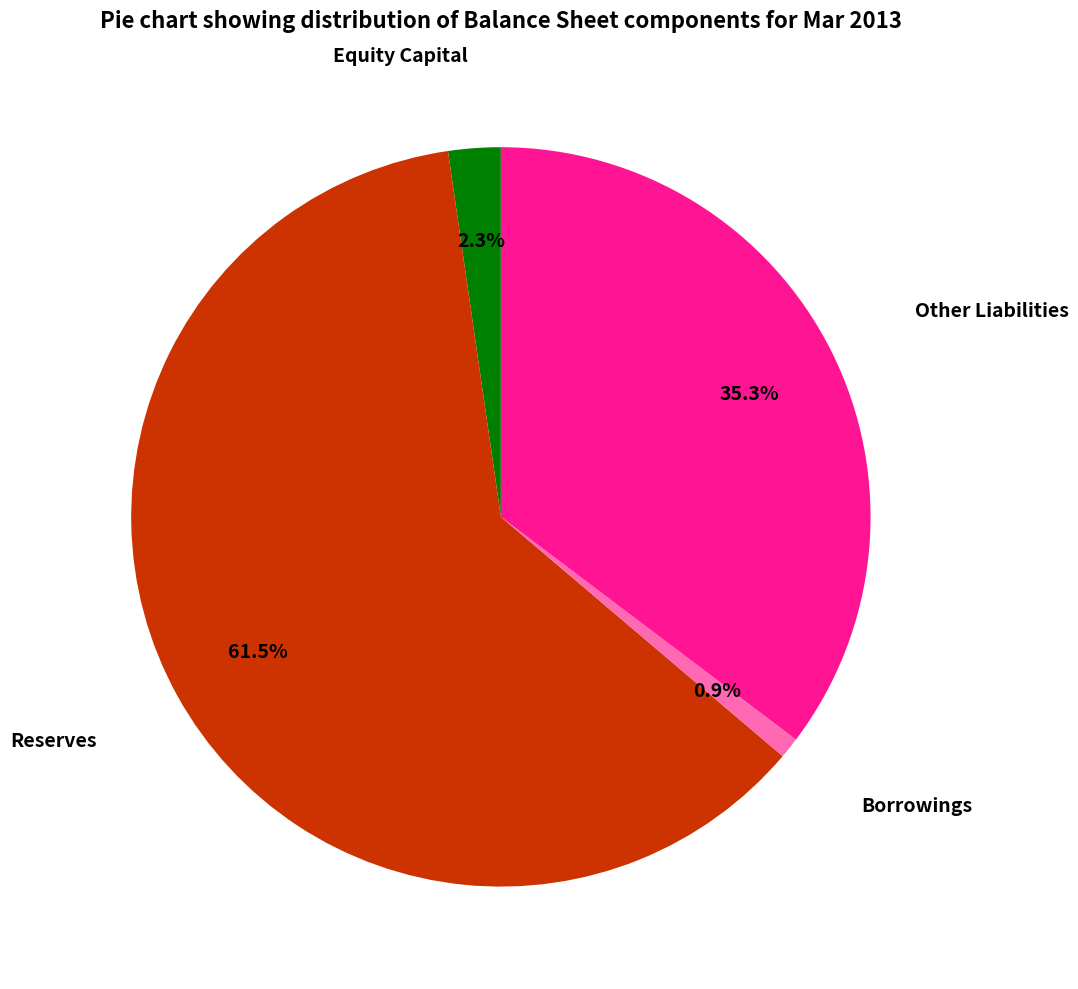

Is there any slice that represents more than half of the pie?

Yes